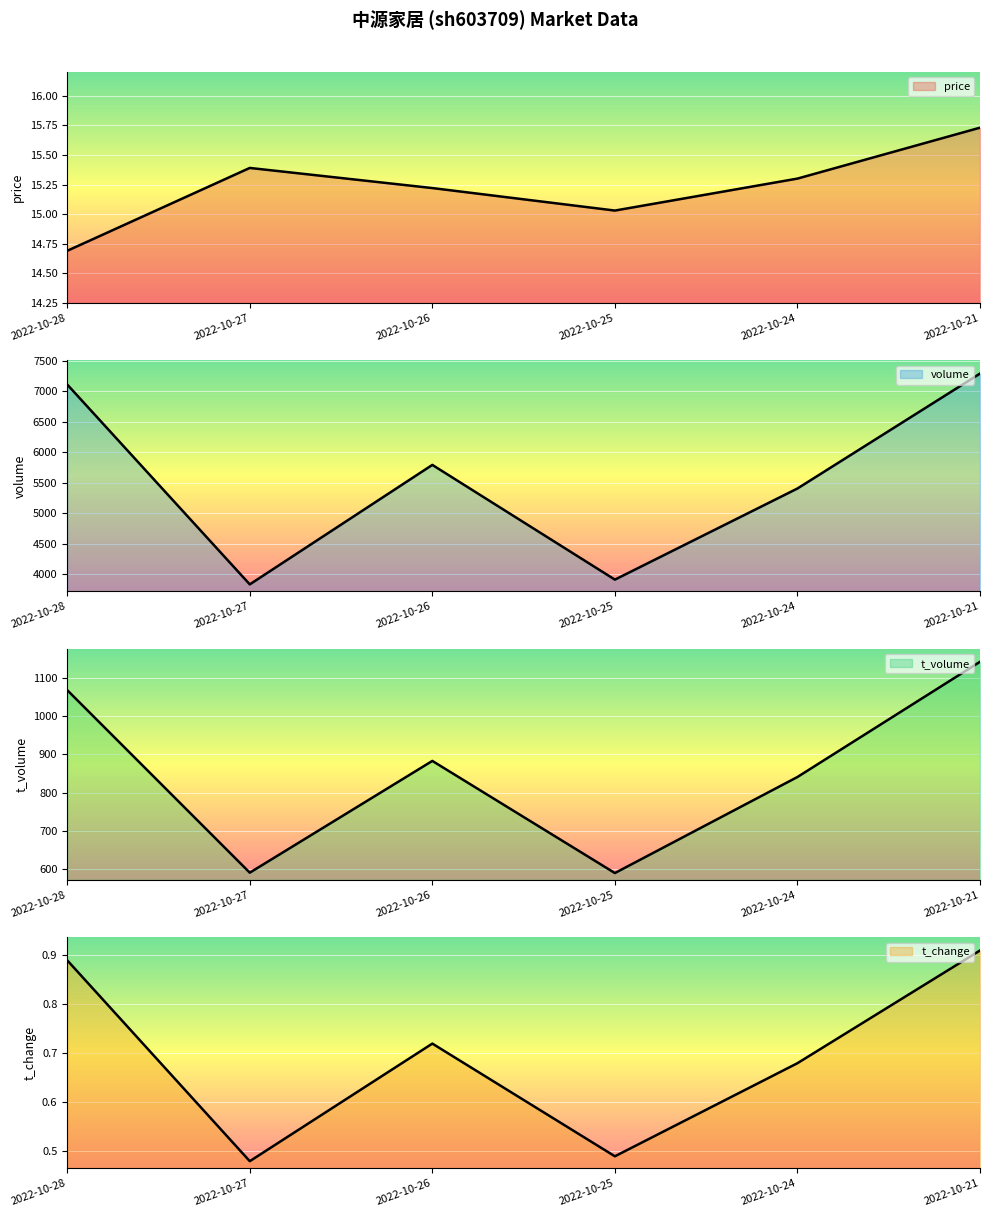

Reading left to right, list all the values displayed in this chart.

price: 2022-10-28=14.7	2022-10-27=15.4	2022-10-26=15.2	2022-10-25=15.0	2022-10-24=15.3	2022-10-21=15.7
volume: 2022-10-28=7111.0	2022-10-27=3834.0	2022-10-26=5793.0	2022-10-25=3912.0	2022-10-24=5406.0	2022-10-21=7290.0
t_volume: 2022-10-28=1068.0	2022-10-27=591.0	2022-10-26=883.0	2022-10-25=590.0	2022-10-24=841.0	2022-10-21=1142.0
t_change: 2022-10-28=0.9	2022-10-27=0.5	2022-10-26=0.7	2022-10-25=0.5	2022-10-24=0.7	2022-10-21=0.9